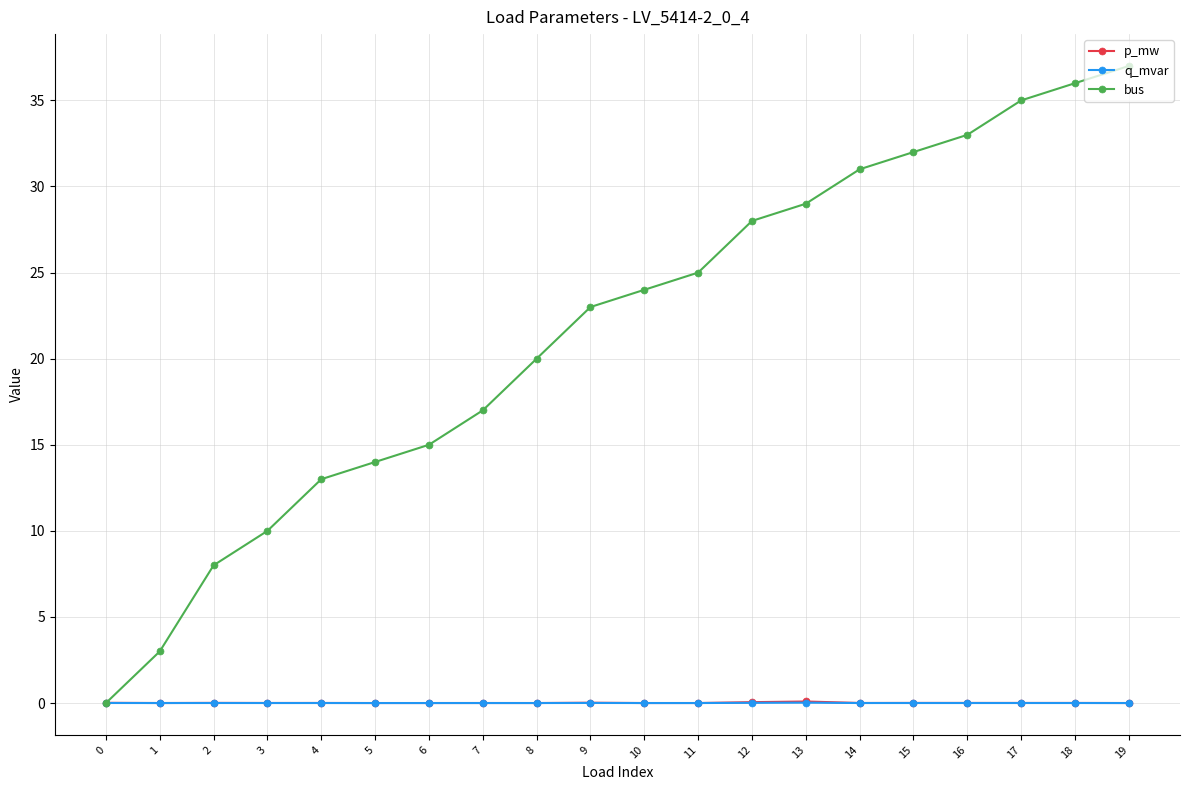

What are all the series names shown in the legend?

p_mw, q_mvar, bus